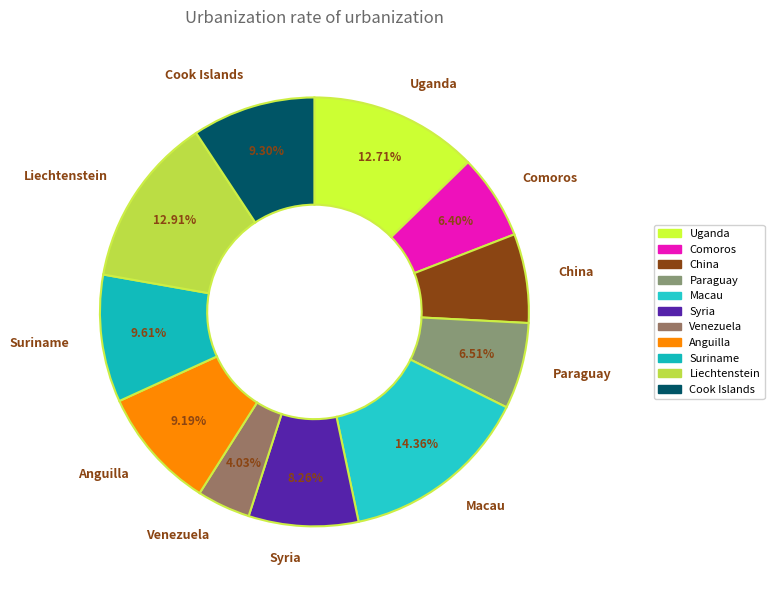

Which has a higher value, Suriname or Liechtenstein?

Liechtenstein